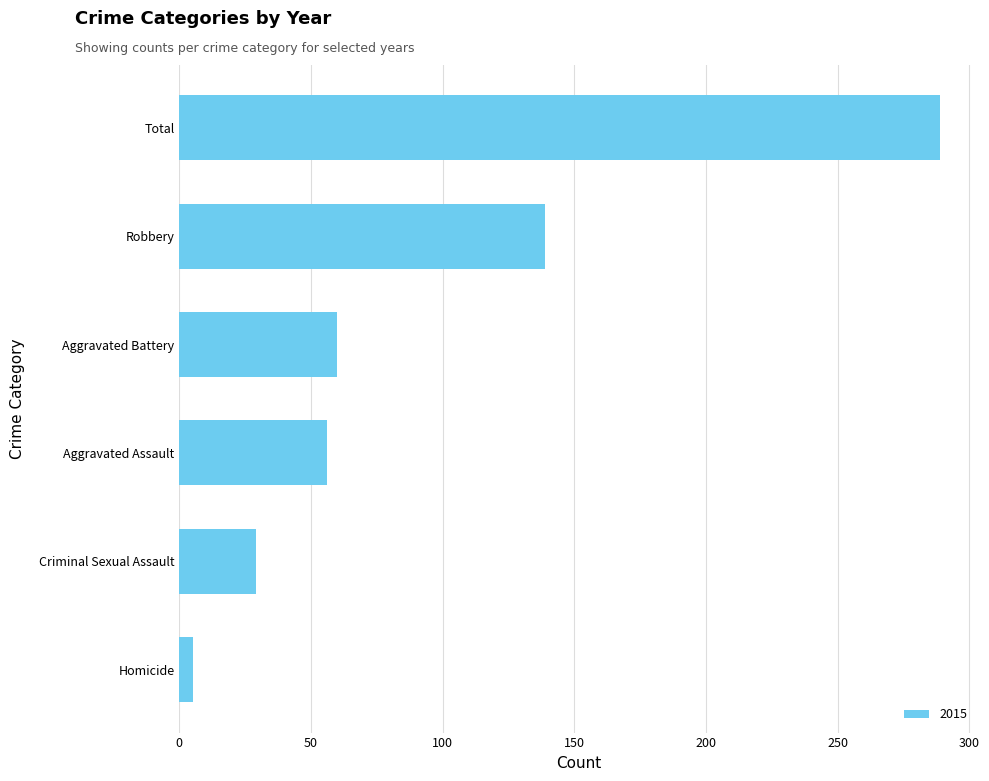

Is it true that the value at Robbery is 139?

True